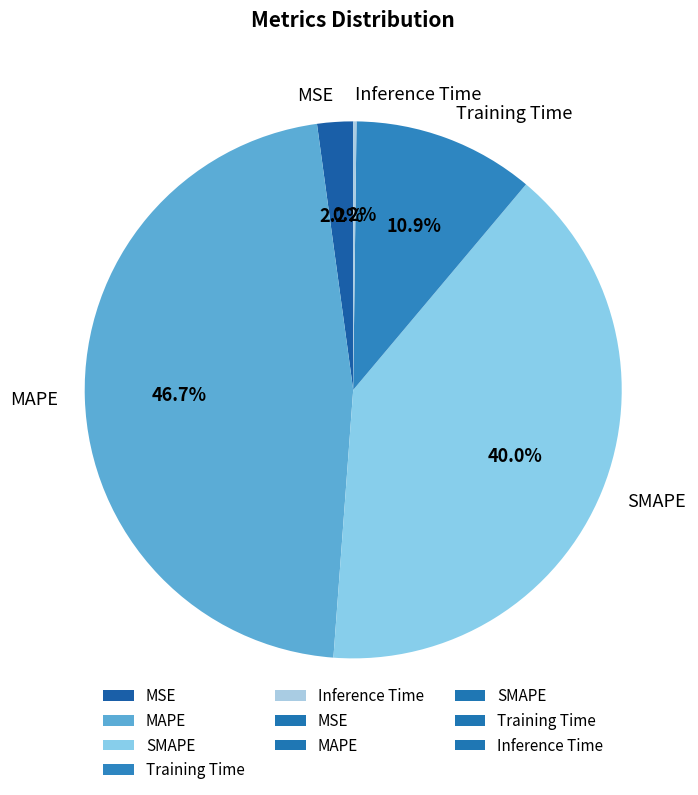

Is SMAPE the majority of the pie?

No